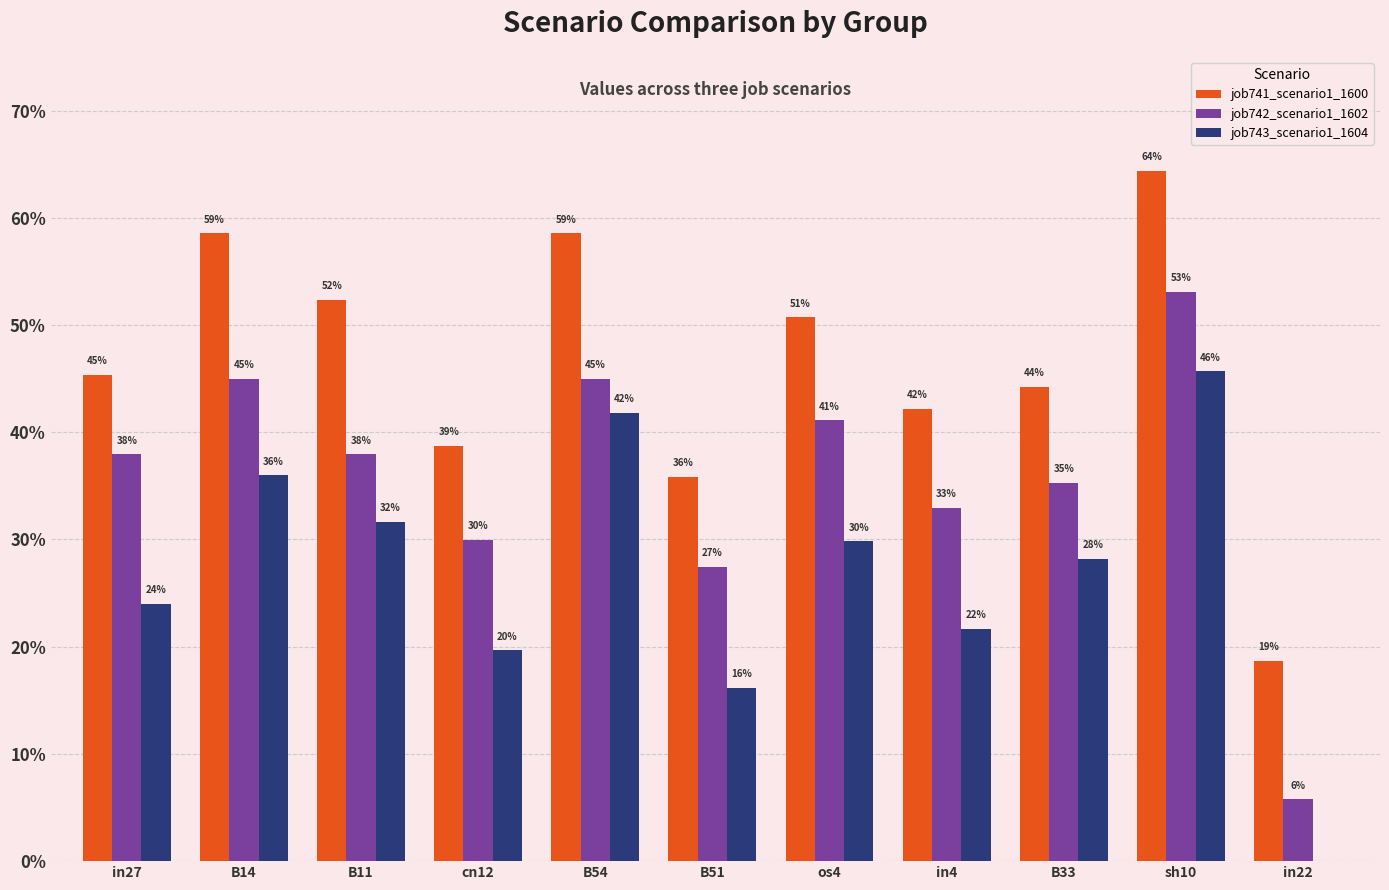

The value of job743_scenario1_1604 at in4 is 0.1. True or false?

False